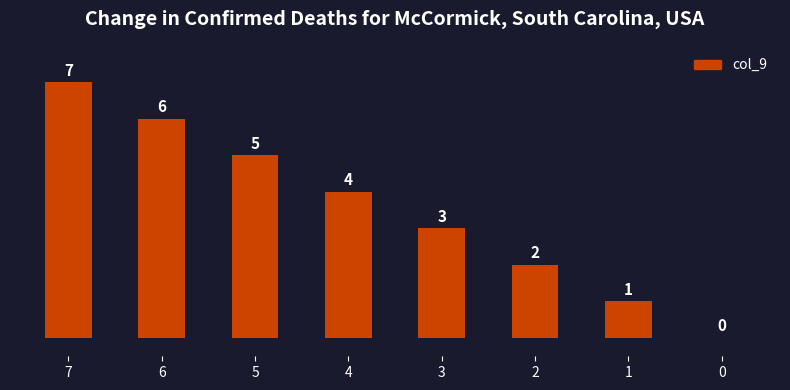

How many series are shown in this chart?

1